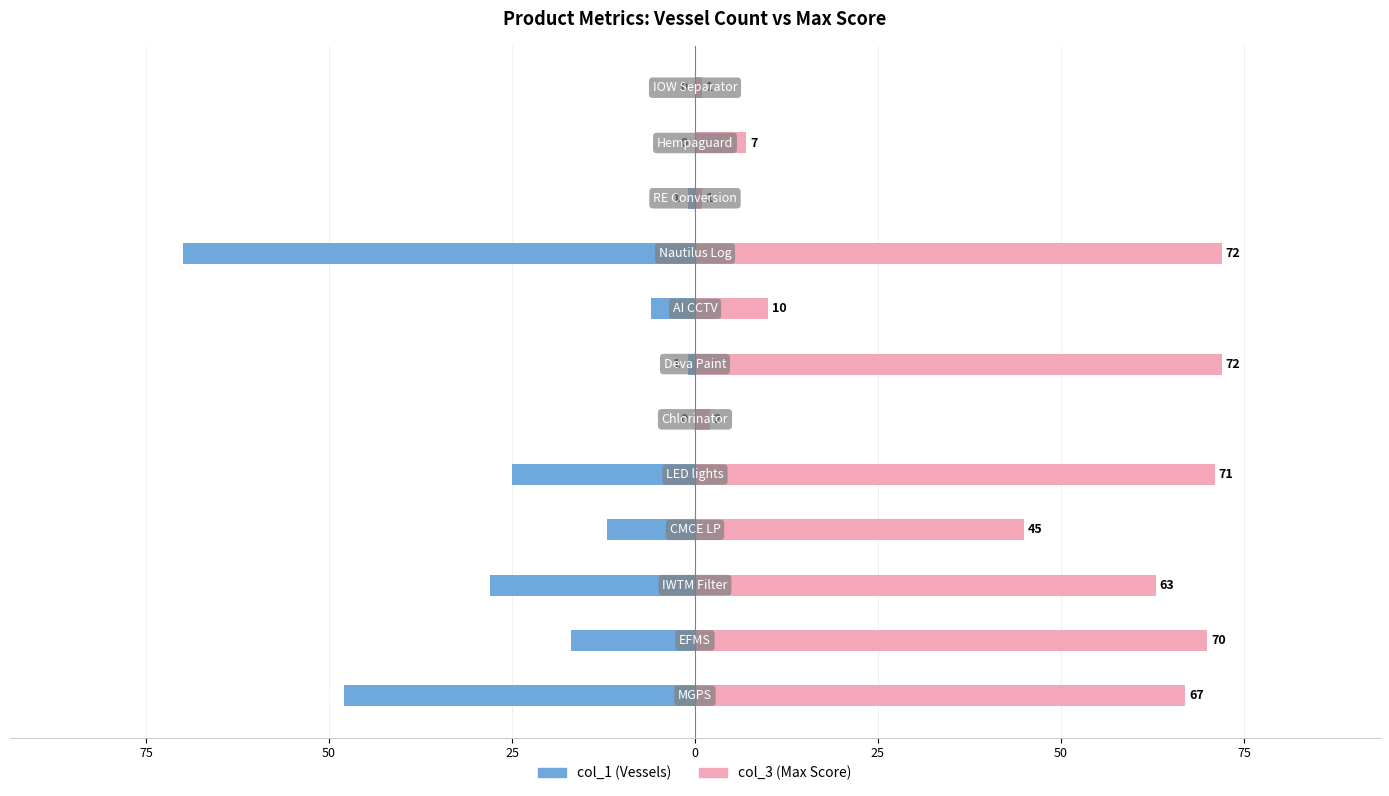

What is the average value of the col_3 (Max Score) series?

40